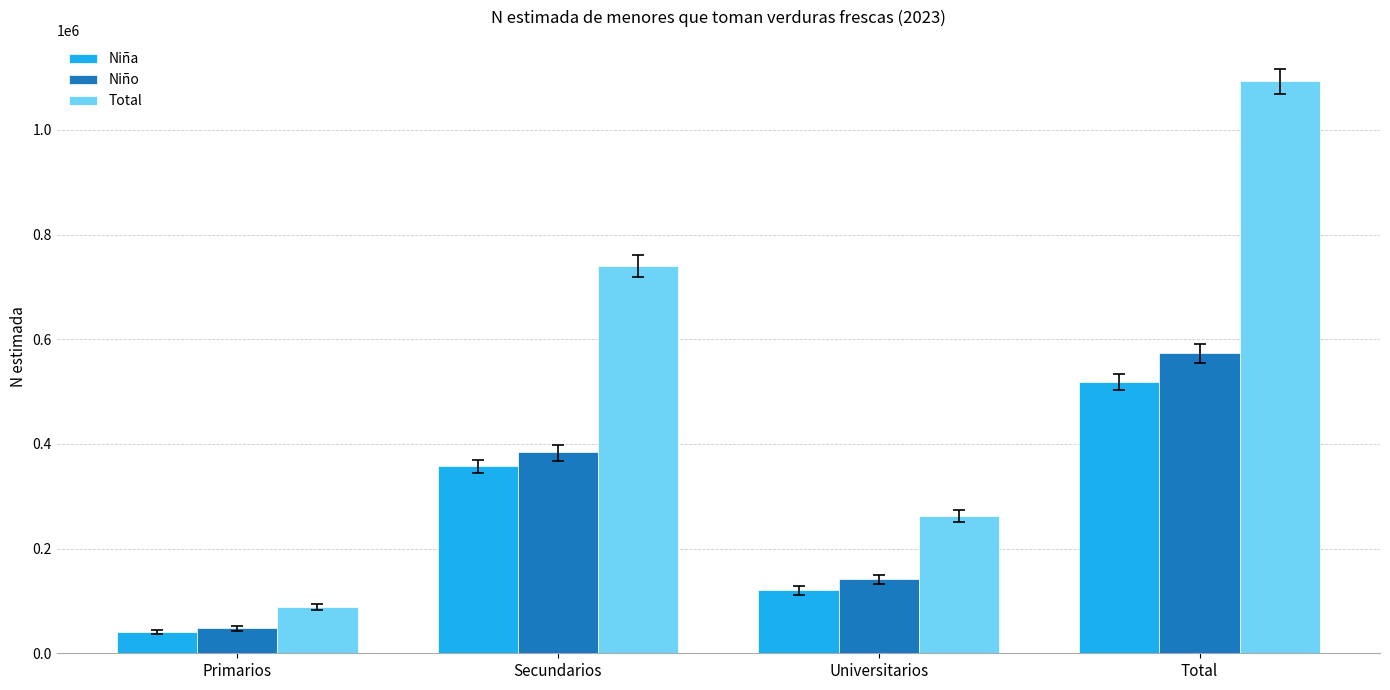

What is the highest value of the Niña series?

519245